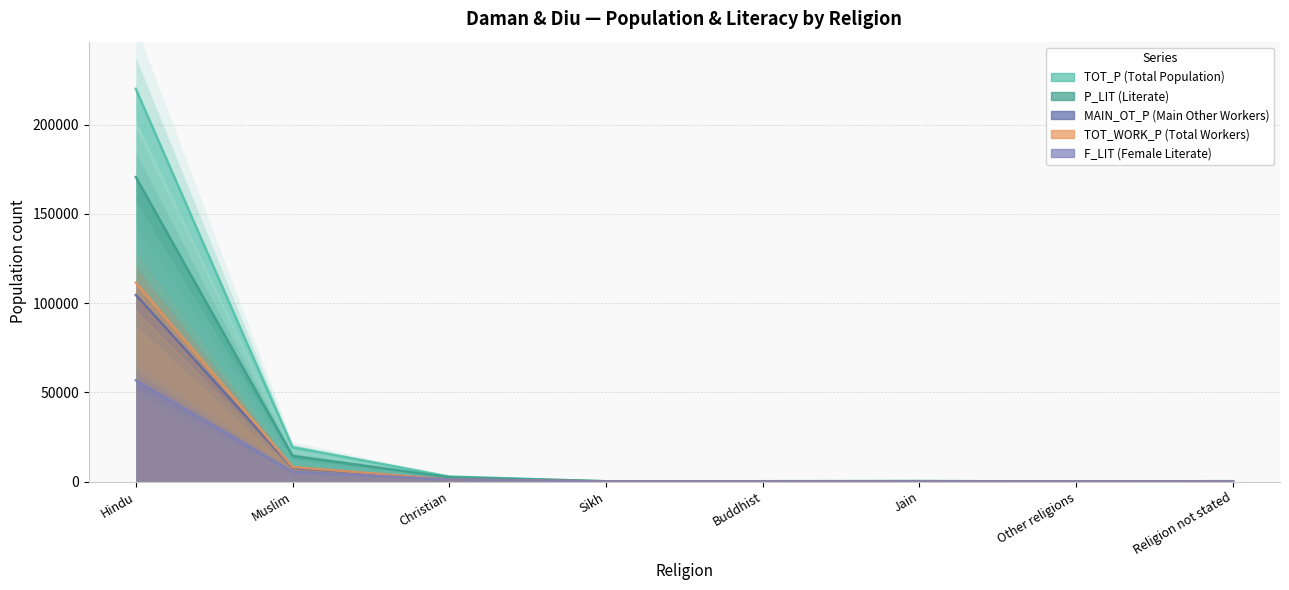

Which category has the lowest value in the F_LIT series?

Other religions